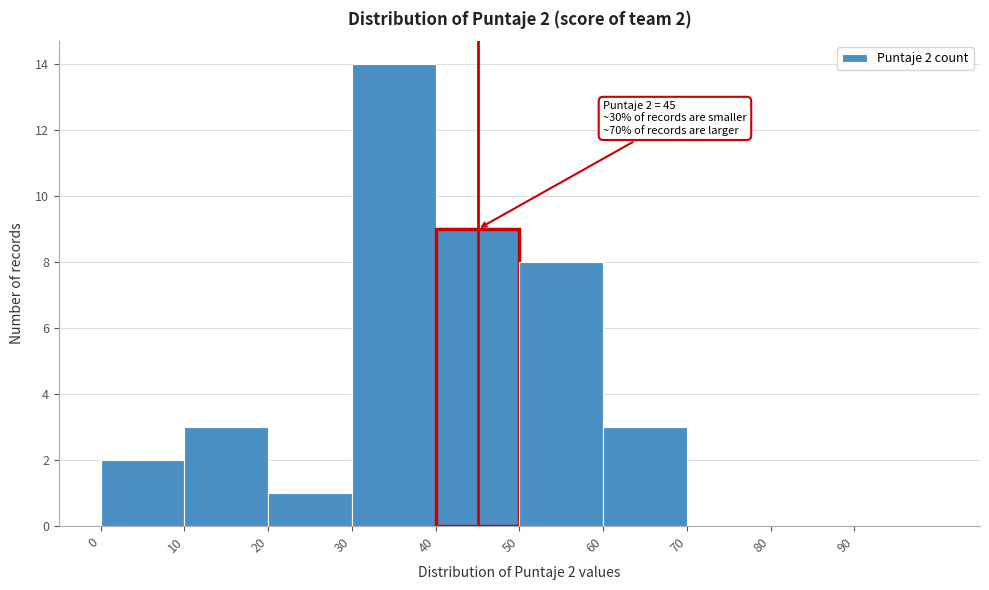

Over which range of the x-axis is the bar tallest?

30 to 40